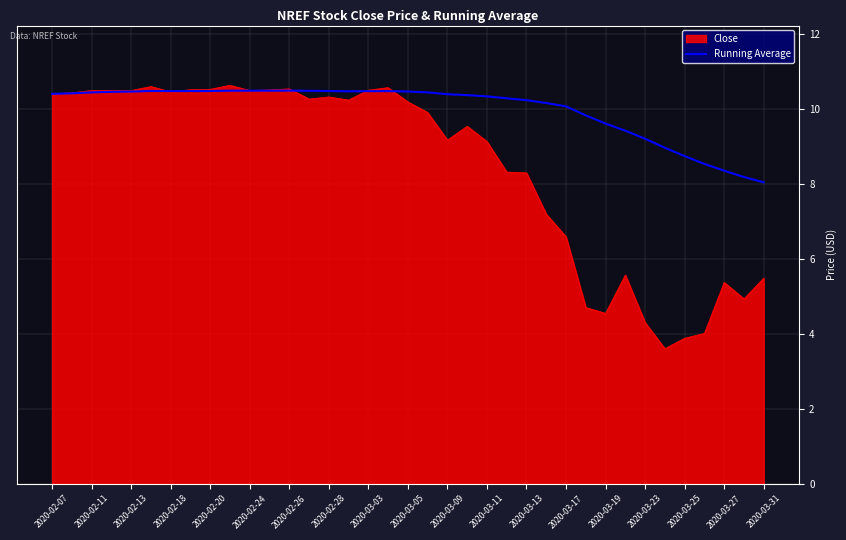

Which series has the largest range (max minus min)?

Close